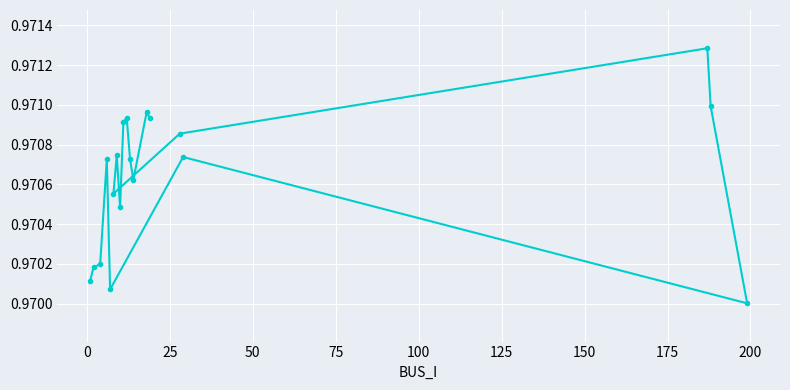

What is the sum of all values?

18.4